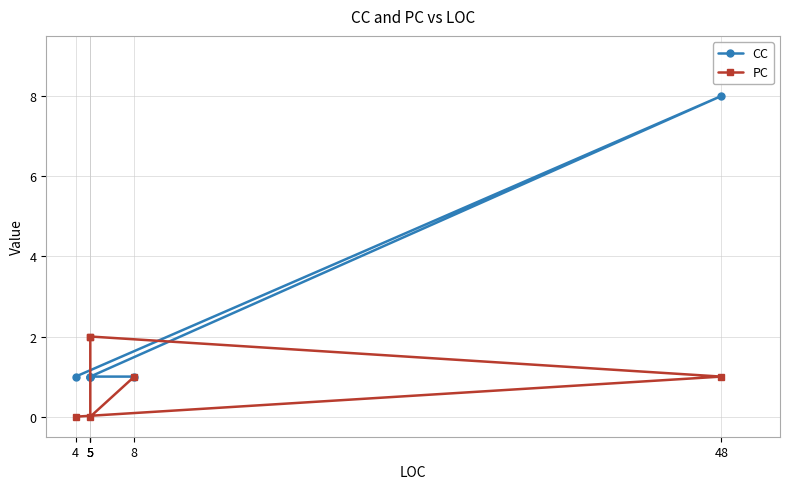

Reading right to left, what are all the values shown in this chart?

CC: 8=1	5=1	5=1	5=1	48=8	4=1
PC: 8=1	5=0	5=2	5=2	48=1	4=0